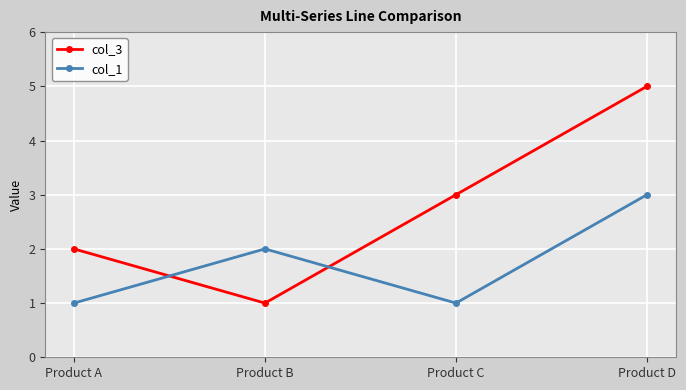

What is the difference between the highest and lowest values at Product C?

2